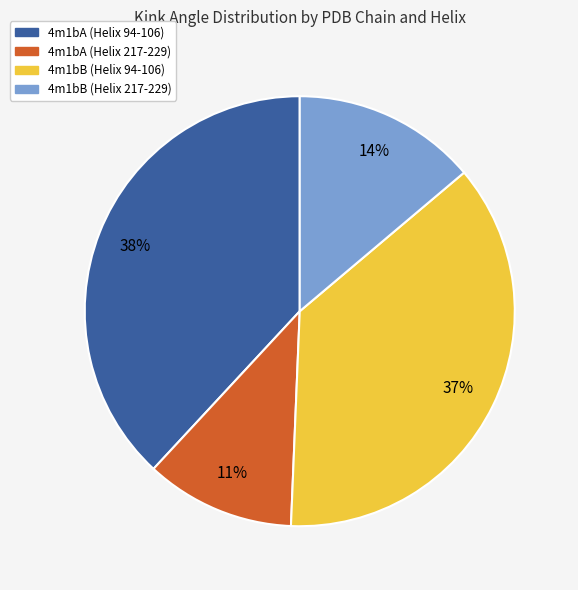

Combined, do 4m1bB (Helix 217-229) and 4m1bA (Helix 94-106) account for over 50%?

Yes